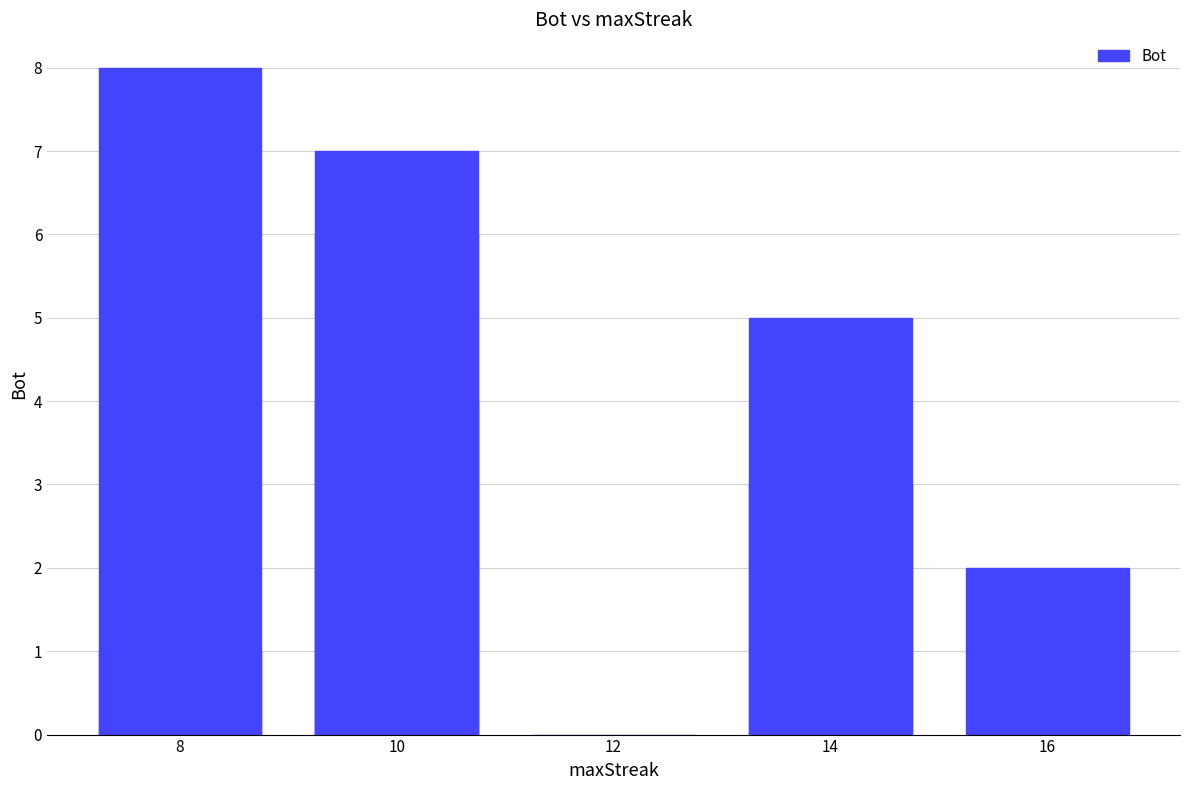

Are the bars grouped side by side (vs. stacked)?

No